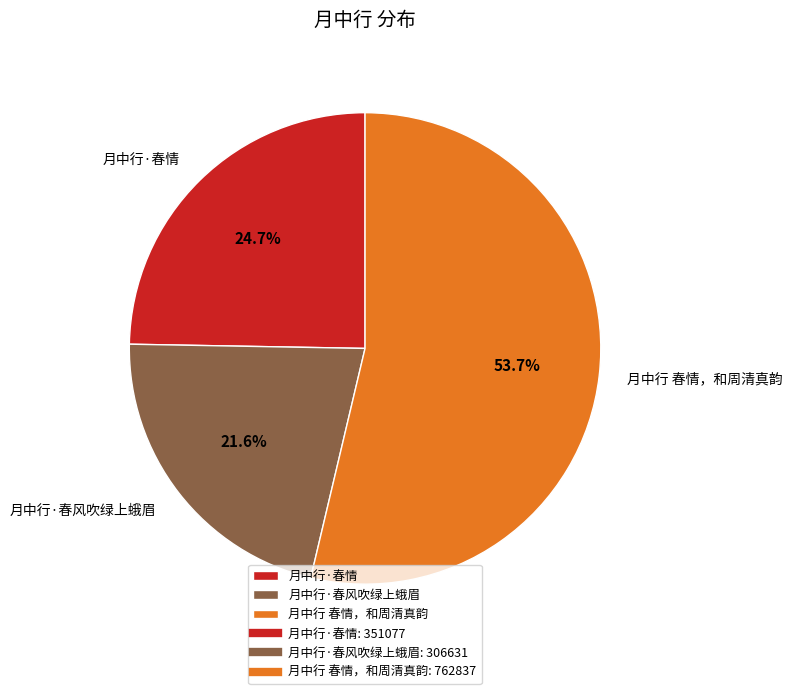

The 月中行 春情，和周清真韵 slice represents 62% of the pie. True or false?

False